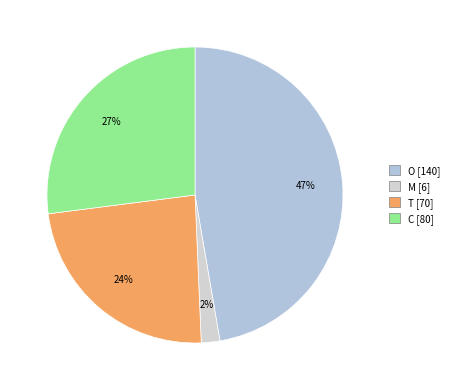

Does any single category account for the majority?

No